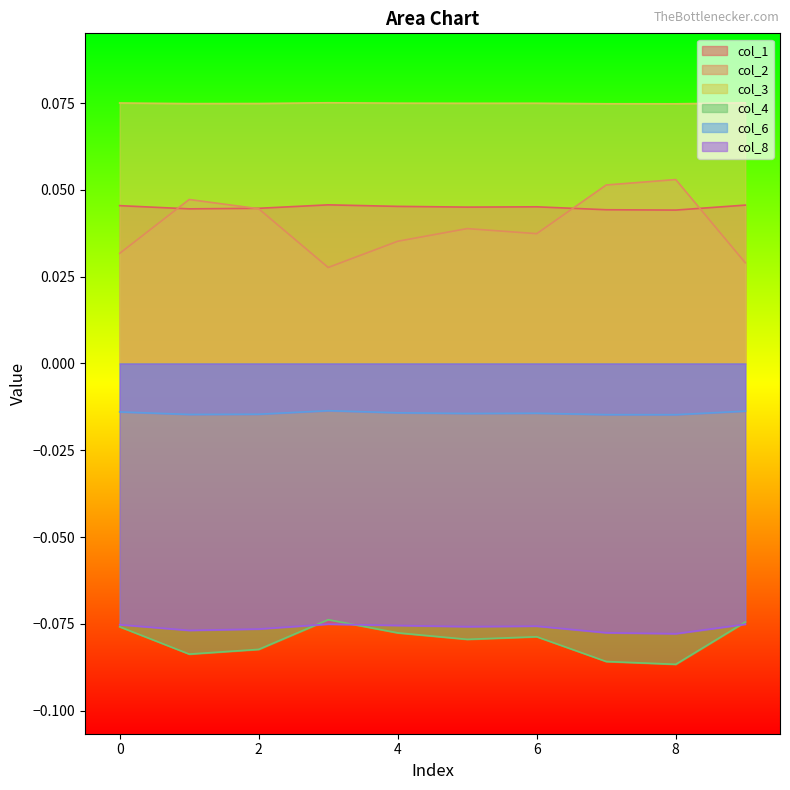

True or false: col_2 has a value of 0.0 at 2.

False